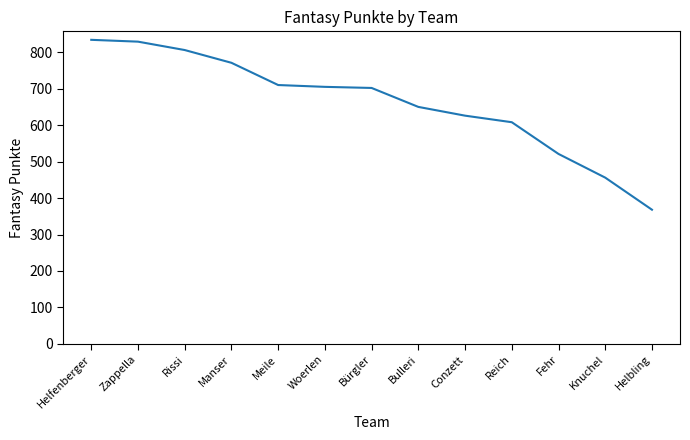

How many categories are shown in the chart?

13